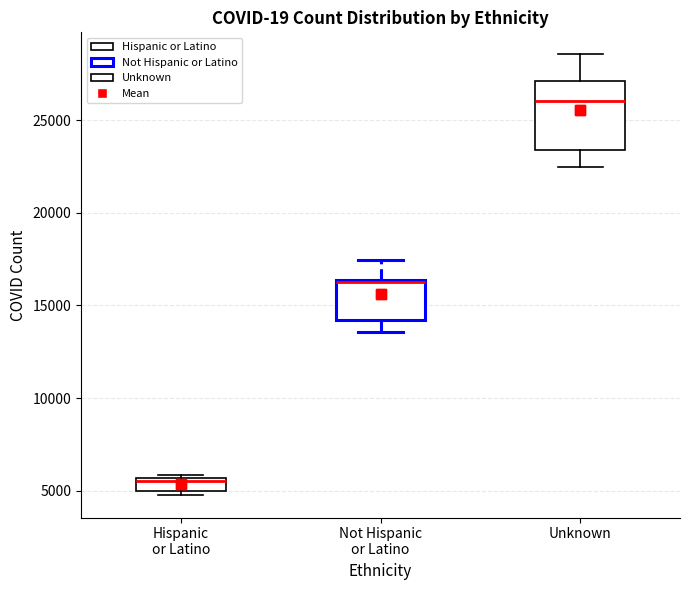

Where is the lower edge of the box for Unknown on the y-axis? The values are not printed on the chart, so give them approximately, as read against the axis.

23500